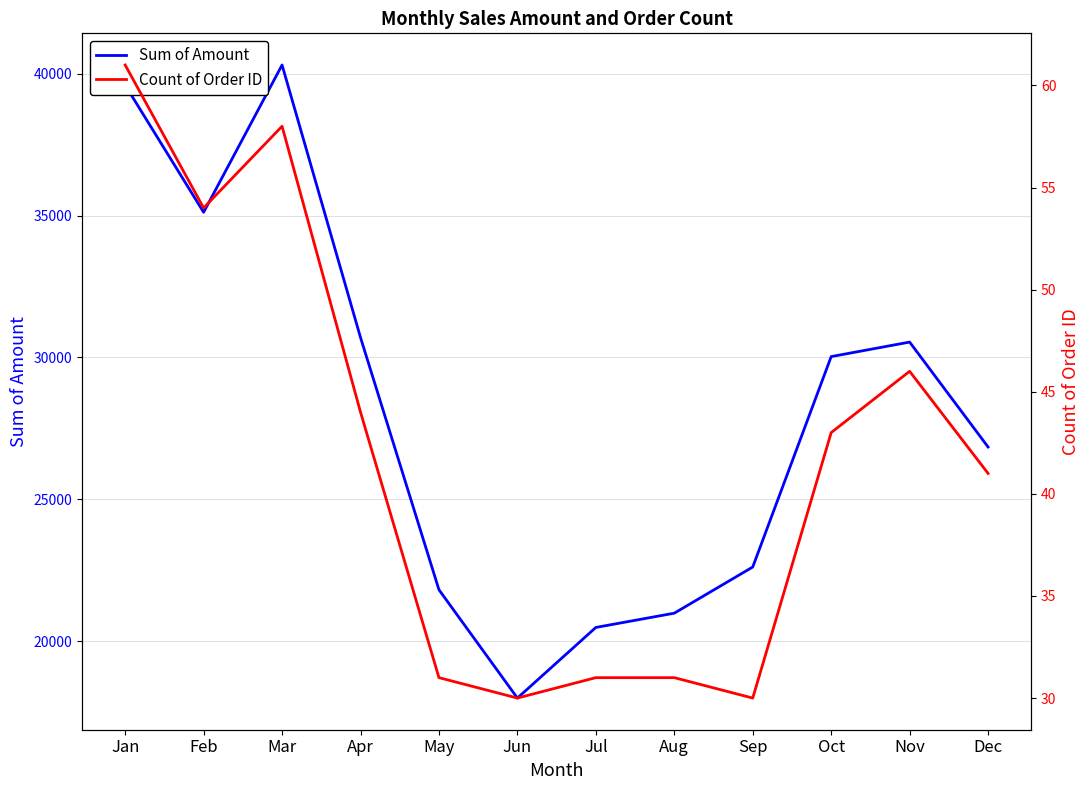

True or false: Sum of Amount and Count of Order ID cross at least once.

False